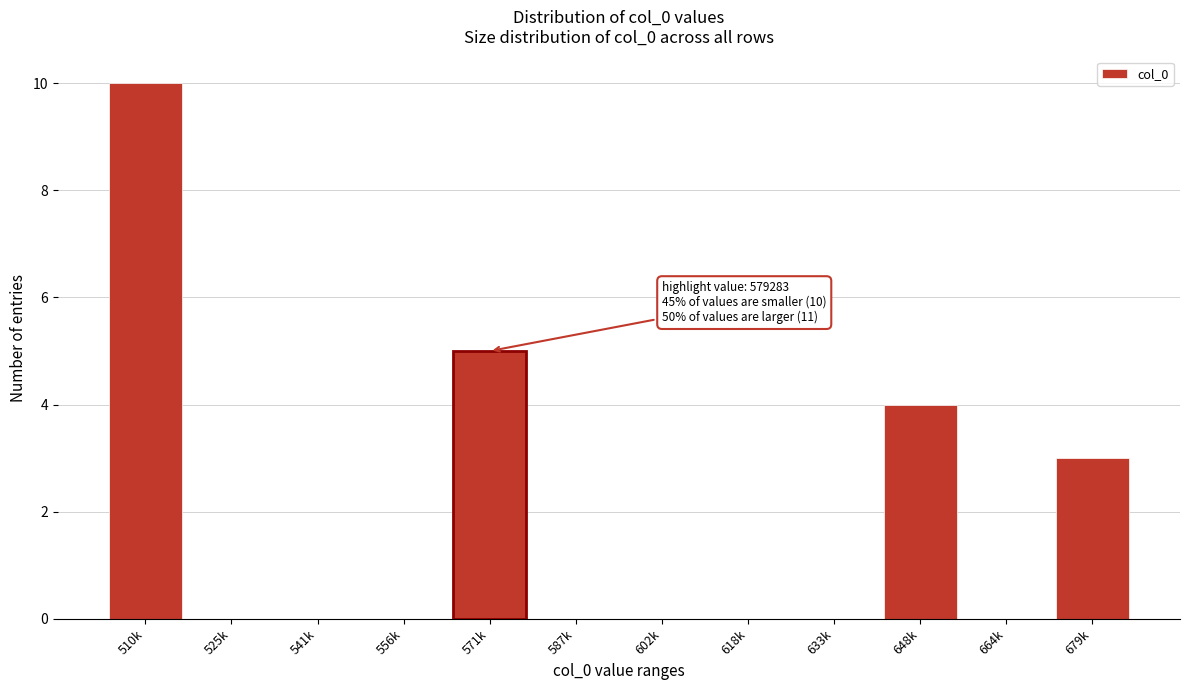

Reading left to right, extract all data points from this chart.

510k=10	525k=0	541k=0	556k=0	571k=5	587k=0	602k=0	618k=0	633k=0	648k=4	664k=0	679k=3